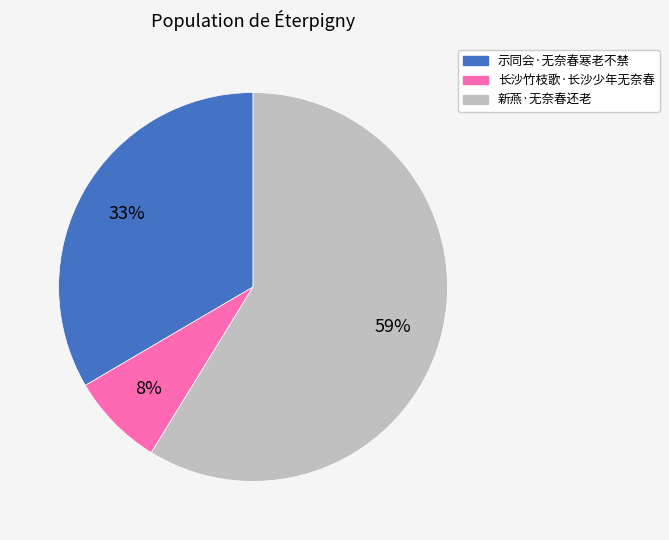

To the nearest percent, what percentage of the pie is 示同会·无奈春寒老不禁?

33%